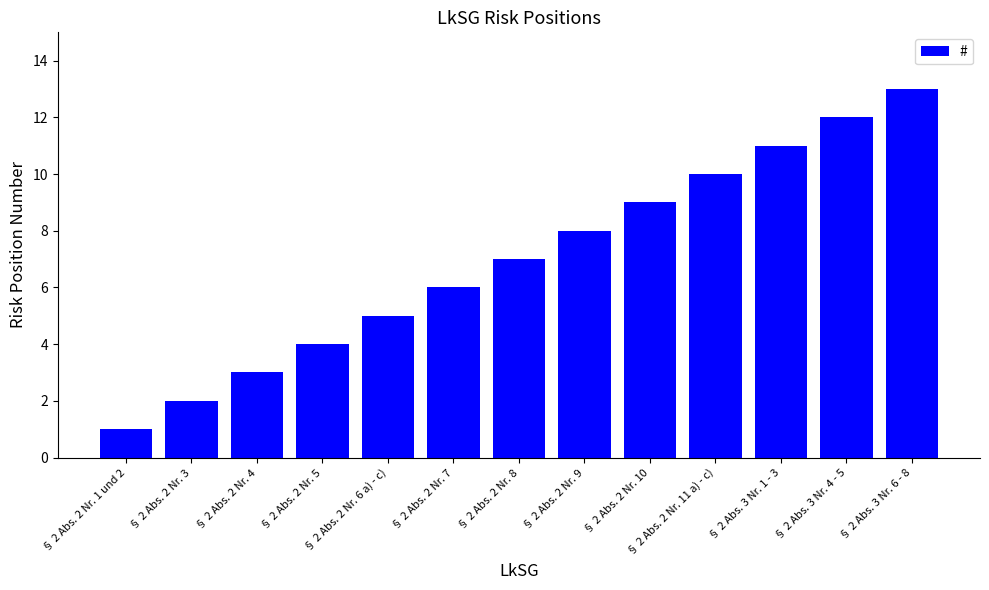

What is the ratio of the value at § 2 Abs. 2 Nr. 7 to the value at § 2 Abs. 2 Nr. 10?

0.7